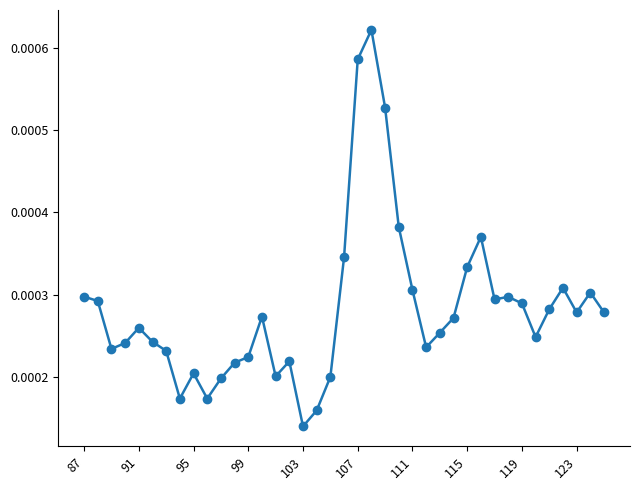

How many series are shown in this chart?

1